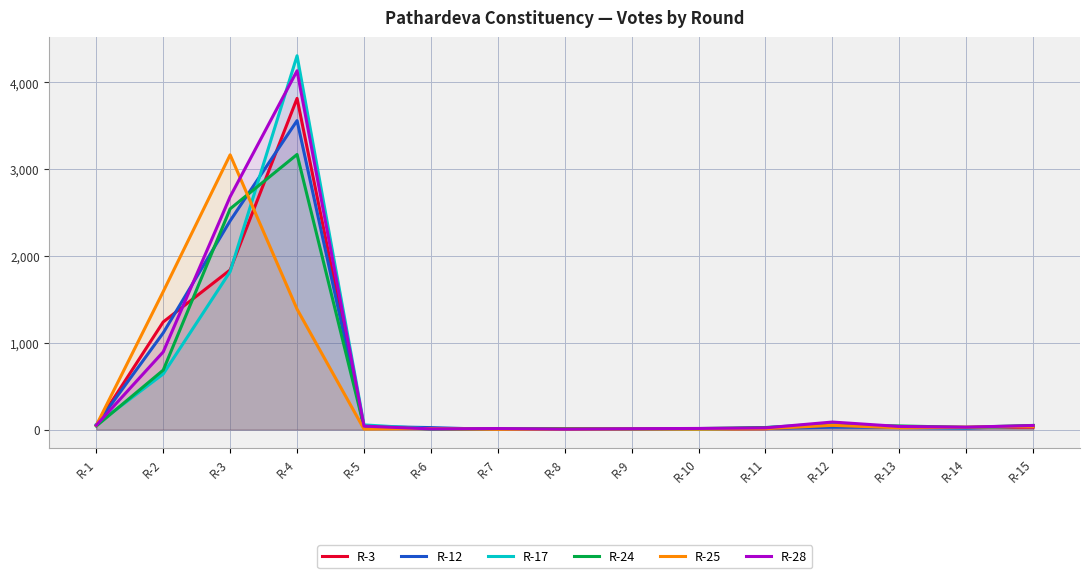

Where is the first local minimum for R-12?

R-7